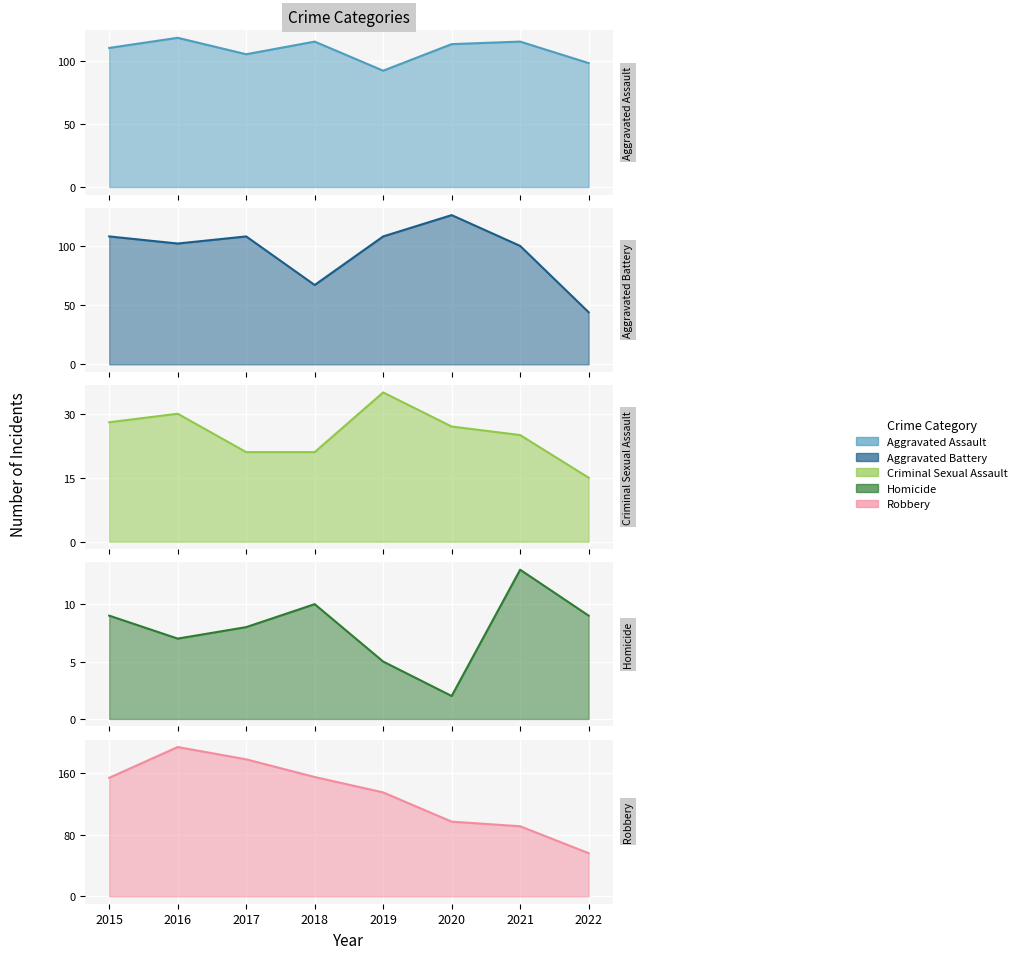

At which label does Robbery first exceed 154?

2016